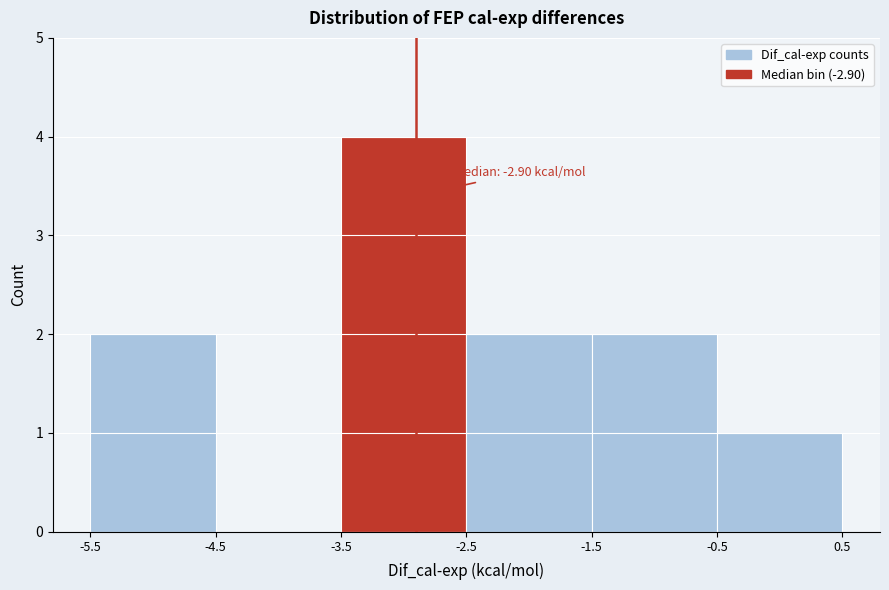

Over which range of the x-axis is the bar tallest?

-3.5 to -2.5